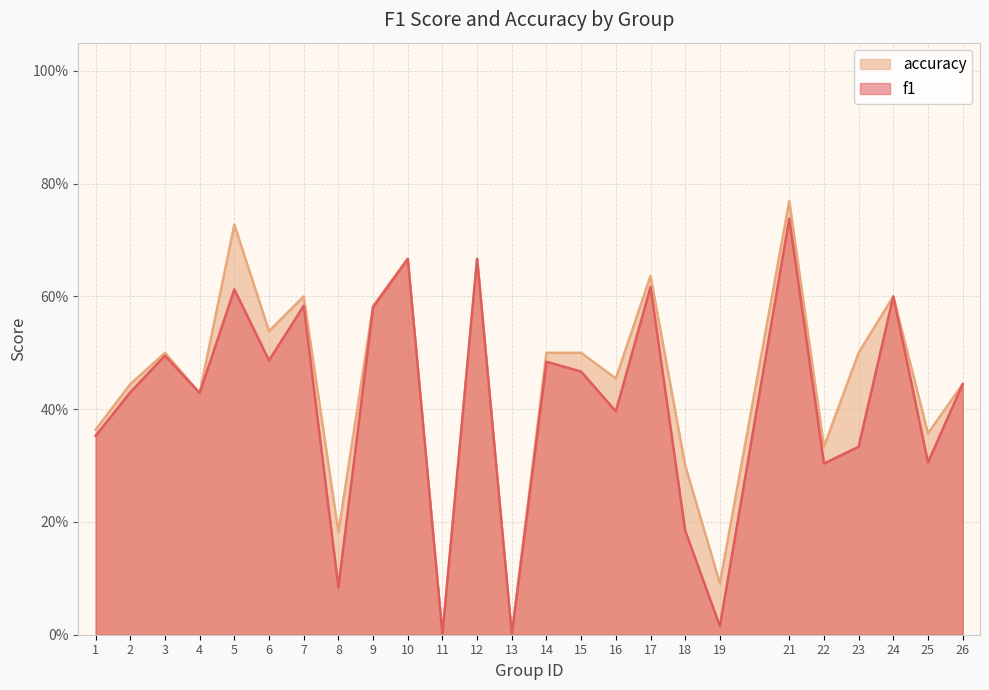

Which series has the largest total across all categories?

accuracy